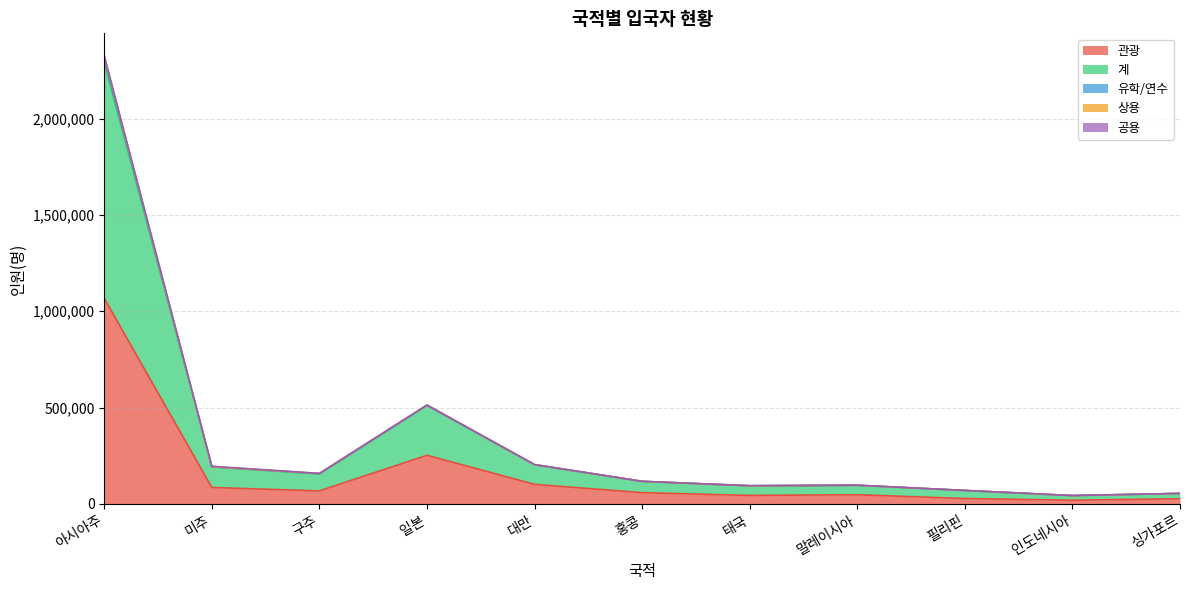

Between 태국 and 필리핀, which series saw the biggest shift?

계